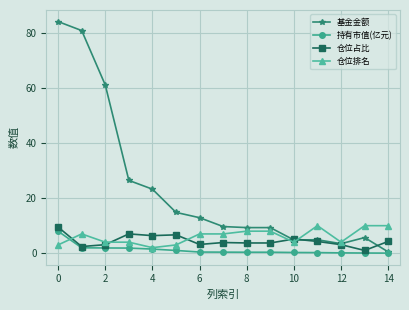

Which series has the widest spread of values?

基金金额